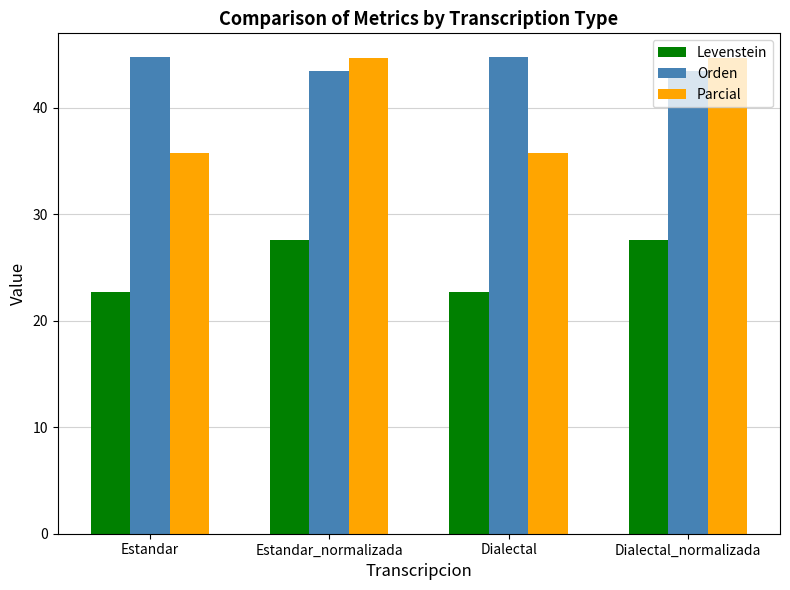

At how many categories does at least one series exceed 41?

4